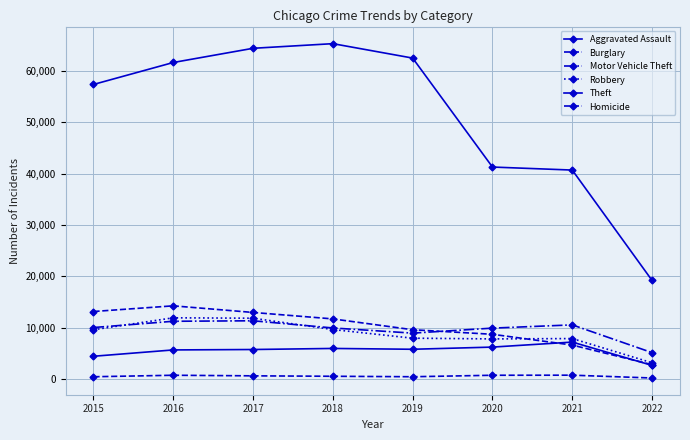

True or false: Homicide and Aggravated Assault cross at least once.

False